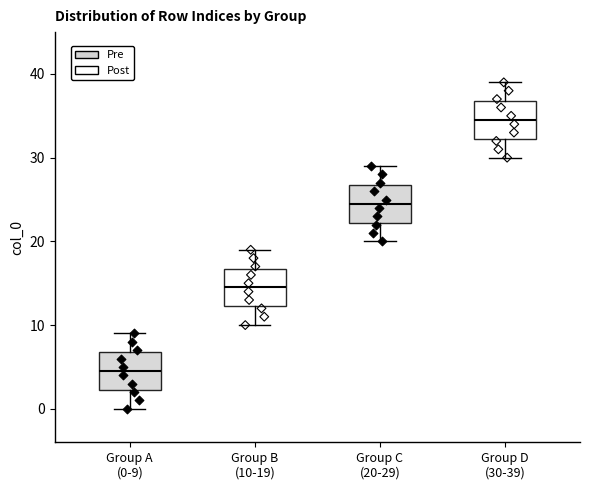

Where is the lower edge of the box for Group B (10-19) on the y-axis? The values are not printed on the chart, so give them approximately, as read against the axis.

12